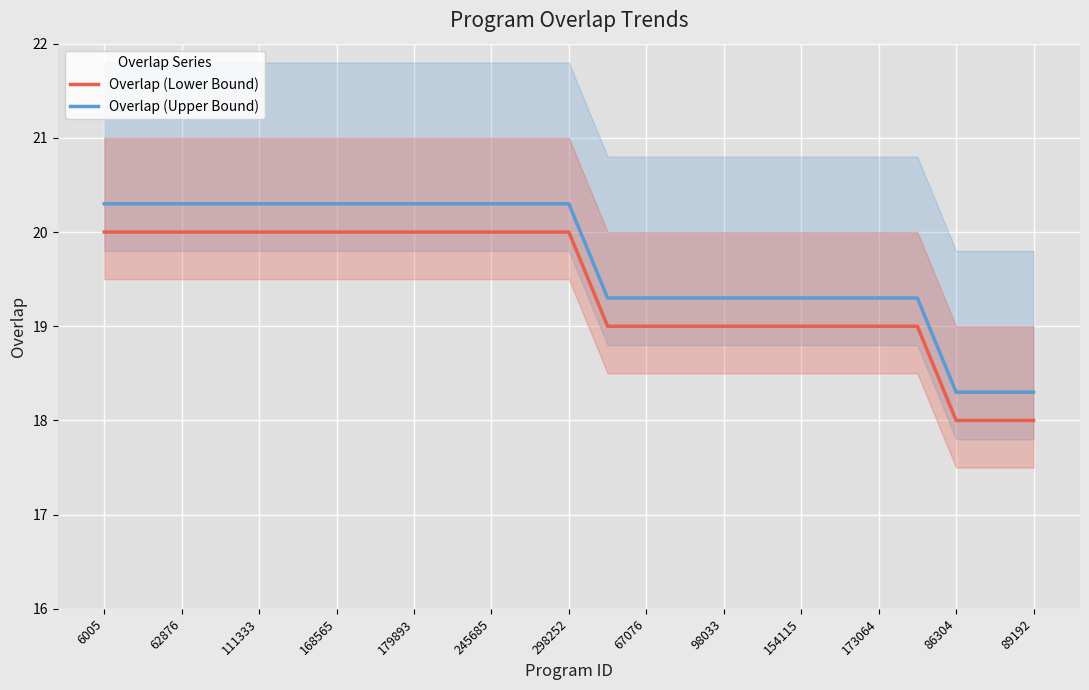

Between 15 and 23, which series saw the biggest shift?

Overlap (Lower Bound)